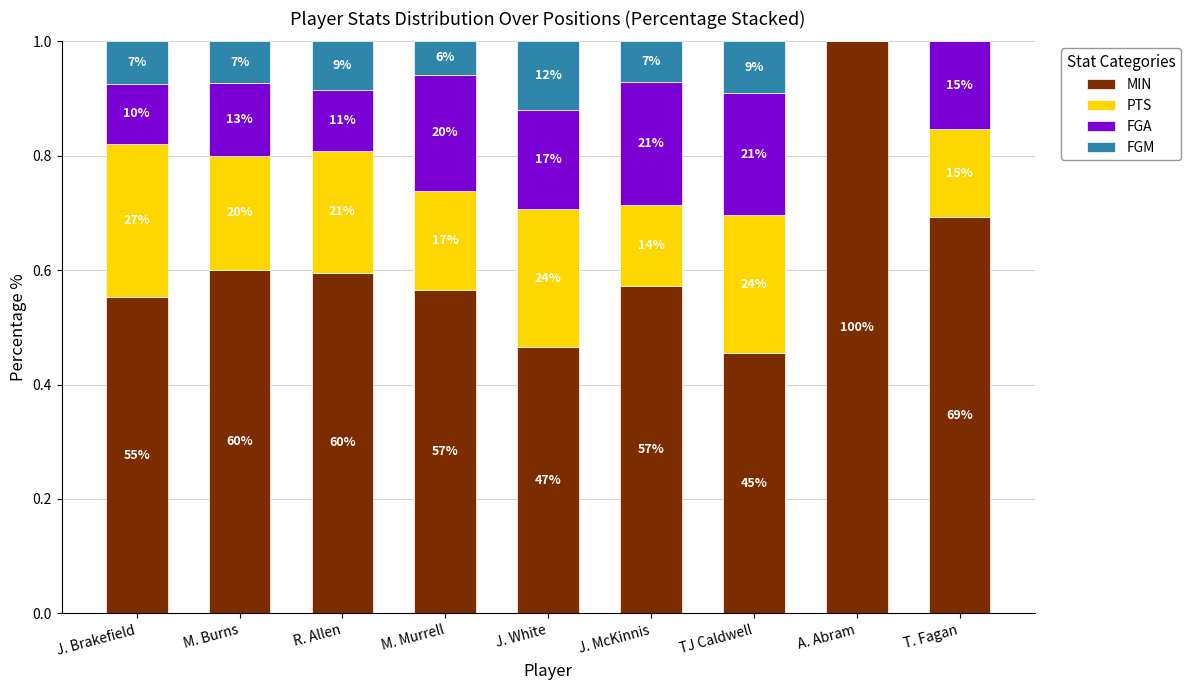

What are all the series names shown in the legend?

MIN, PTS, FGA, FGM